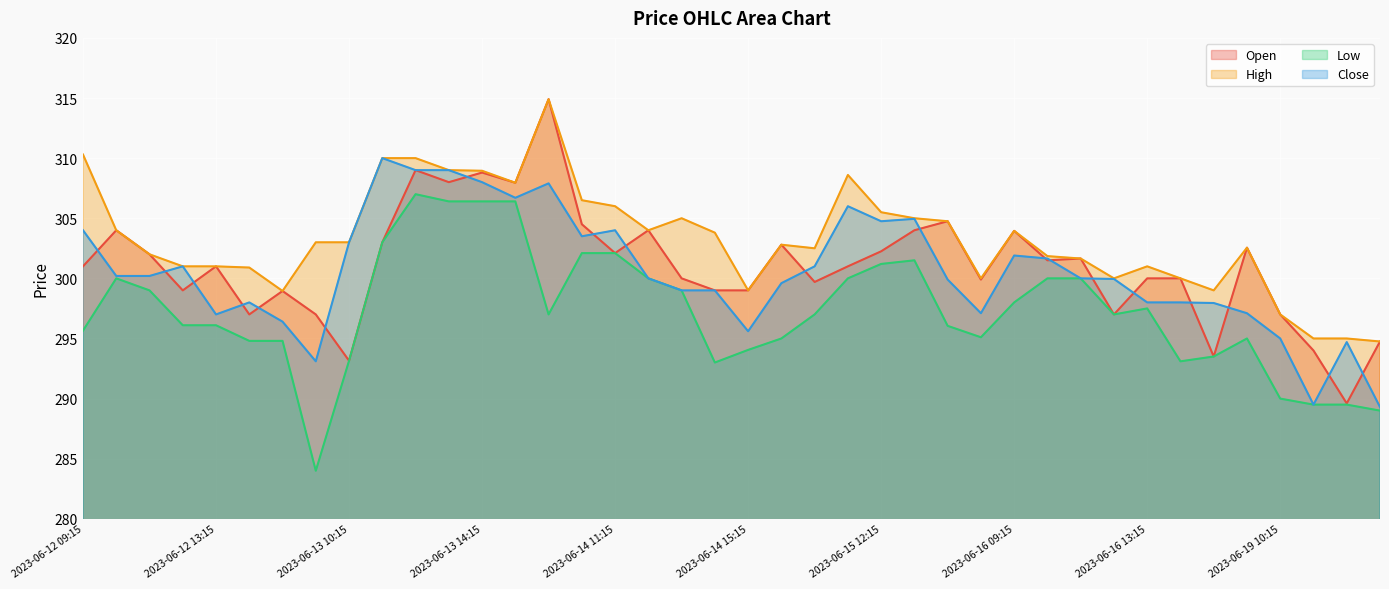

Reading left to right, what are all the values shown in this chart?

Open: 2023-06-12 09:15=301.0	2023-06-12 10:15=304.0	2023-06-12 11:15=302.0	2023-06-12 12:15=299.0	2023-06-12 13:15=301.0	2023-06-12 14:15=297.0	2023-06-12 15:15=299.0	2023-06-13 09:15=297.0	2023-06-13 10:15=293.1	2023-06-13 11:15=303.0	2023-06-13 12:15=309.0	2023-06-13 13:15=308.0	2023-06-13 14:15=308.8	2023-06-13 15:15=308.0	2023-06-14 09:15=314.9	2023-06-14 10:15=304.5	2023-06-14 11:15=302.1	2023-06-14 12:15=304.0	2023-06-14 13:15=300.0	2023-06-14 14:15=299.0	2023-06-14 15:15=299.0	2023-06-15 09:15=302.8	2023-06-15 10:15=299.7	2023-06-15 11:15=301.0	2023-06-15 12:15=302.2	2023-06-15 13:15=304.0	2023-06-15 14:15=304.8	2023-06-15 15:15=299.9	2023-06-16 09:15=304.0	2023-06-16 10:15=301.5	2023-06-16 11:15=301.6	2023-06-16 12:15=297.0	2023-06-16 13:15=300.0	2023-06-16 14:15=300.0	2023-06-16 15:15=293.5	2023-06-19 09:15=302.5	2023-06-19 10:15=297.0	2023-06-19 11:15=294.0	2023-06-19 12:15=289.6	2023-06-19 13:15=294.8
High: 2023-06-12 09:15=310.3	2023-06-12 10:15=304.0	2023-06-12 11:15=302.0	2023-06-12 12:15=301.0	2023-06-12 13:15=301.0	2023-06-12 14:15=300.9	2023-06-12 15:15=299.0	2023-06-13 09:15=303.0	2023-06-13 10:15=303.0	2023-06-13 11:15=310.0	2023-06-13 12:15=310.0	2023-06-13 13:15=309.0	2023-06-13 14:15=309.0	2023-06-13 15:15=308.0	2023-06-14 09:15=314.9	2023-06-14 10:15=306.5	2023-06-14 11:15=306.0	2023-06-14 12:15=304.0	2023-06-14 13:15=305.0	2023-06-14 14:15=303.8	2023-06-14 15:15=299.0	2023-06-15 09:15=302.8	2023-06-15 10:15=302.5	2023-06-15 11:15=308.6	2023-06-15 12:15=305.5	2023-06-15 13:15=305.0	2023-06-15 14:15=304.8	2023-06-15 15:15=300.0	2023-06-16 09:15=304.0	2023-06-16 10:15=301.9	2023-06-16 11:15=301.6	2023-06-16 12:15=300.0	2023-06-16 13:15=301.0	2023-06-16 14:15=300.0	2023-06-16 15:15=299.0	2023-06-19 09:15=302.5	2023-06-19 10:15=297.0	2023-06-19 11:15=295.0	2023-06-19 12:15=295.0	2023-06-19 13:15=294.8
Low: 2023-06-12 09:15=295.6	2023-06-12 10:15=300.0	2023-06-12 11:15=299.0	2023-06-12 12:15=296.1	2023-06-12 13:15=296.1	2023-06-12 14:15=294.8	2023-06-12 15:15=294.8	2023-06-13 09:15=284.0	2023-06-13 10:15=293.1	2023-06-13 11:15=303.0	2023-06-13 12:15=307.0	2023-06-13 13:15=306.4	2023-06-13 14:15=306.4	2023-06-13 15:15=306.4	2023-06-14 09:15=297.0	2023-06-14 10:15=302.1	2023-06-14 11:15=302.1	2023-06-14 12:15=300.0	2023-06-14 13:15=299.0	2023-06-14 14:15=293.0	2023-06-14 15:15=294.0	2023-06-15 09:15=295.0	2023-06-15 10:15=297.0	2023-06-15 11:15=300.0	2023-06-15 12:15=301.2	2023-06-15 13:15=301.5	2023-06-15 14:15=296.0	2023-06-15 15:15=295.1	2023-06-16 09:15=298.0	2023-06-16 10:15=300.0	2023-06-16 11:15=300.0	2023-06-16 12:15=297.0	2023-06-16 13:15=297.5	2023-06-16 14:15=293.1	2023-06-16 15:15=293.5	2023-06-19 09:15=295.0	2023-06-19 10:15=290.0	2023-06-19 11:15=289.5	2023-06-19 12:15=289.5	2023-06-19 13:15=289.0
Close: 2023-06-12 09:15=304.0	2023-06-12 10:15=300.2	2023-06-12 11:15=300.2	2023-06-12 12:15=301.0	2023-06-12 13:15=297.0	2023-06-12 14:15=298.0	2023-06-12 15:15=296.4	2023-06-13 09:15=293.1	2023-06-13 10:15=303.0	2023-06-13 11:15=310.0	2023-06-13 12:15=309.0	2023-06-13 13:15=309.0	2023-06-13 14:15=308.0	2023-06-13 15:15=306.7	2023-06-14 09:15=307.9	2023-06-14 10:15=303.5	2023-06-14 11:15=304.0	2023-06-14 12:15=300.0	2023-06-14 13:15=299.0	2023-06-14 14:15=299.0	2023-06-14 15:15=295.6	2023-06-15 09:15=299.6	2023-06-15 10:15=301.0	2023-06-15 11:15=306.0	2023-06-15 12:15=304.8	2023-06-15 13:15=305.0	2023-06-15 14:15=299.9	2023-06-15 15:15=297.1	2023-06-16 09:15=301.9	2023-06-16 10:15=301.6	2023-06-16 11:15=300.0	2023-06-16 12:15=300.0	2023-06-16 13:15=298.0	2023-06-16 14:15=298.0	2023-06-16 15:15=298.0	2023-06-19 09:15=297.1	2023-06-19 10:15=295.0	2023-06-19 11:15=289.5	2023-06-19 12:15=294.7	2023-06-19 13:15=289.3